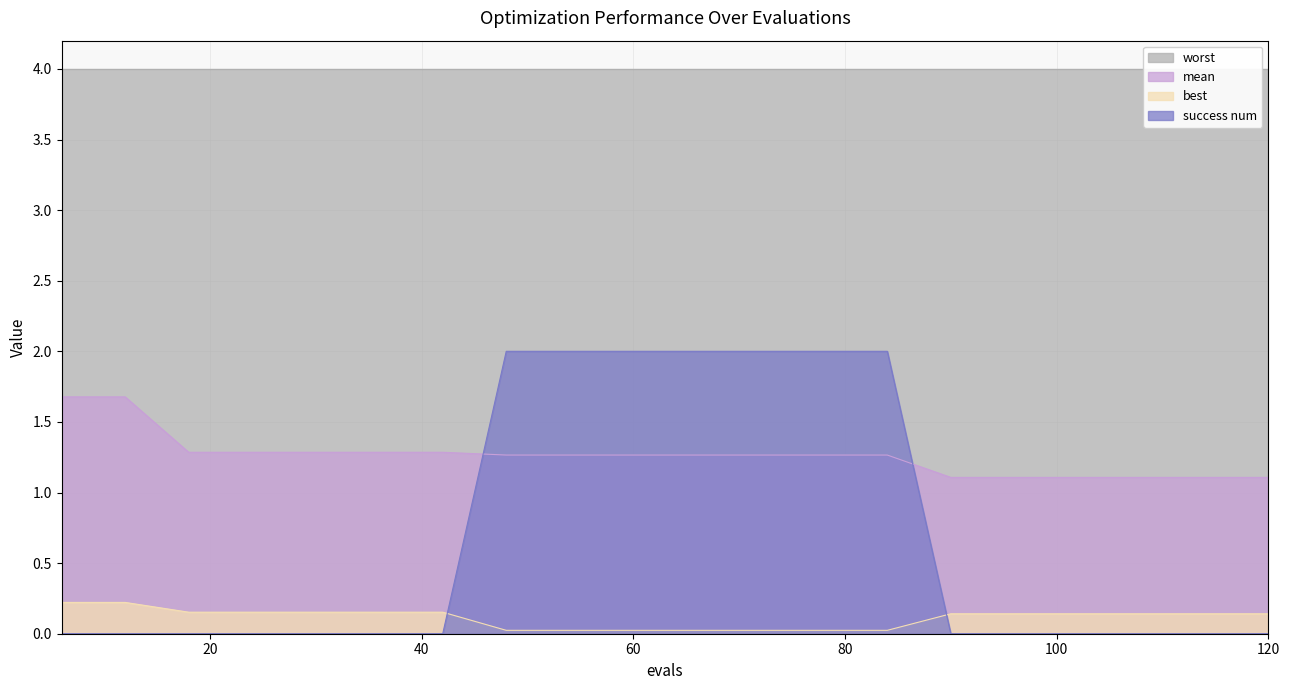

Which has a higher value, 60 or 72?

60